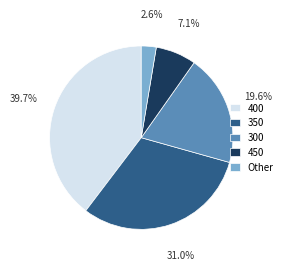

Does 400 account for over 50% of the chart?

No